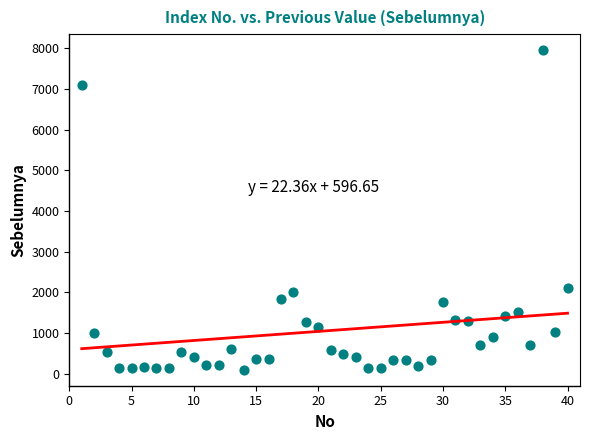

What is the range of Y values (max minus min)?

7853.8